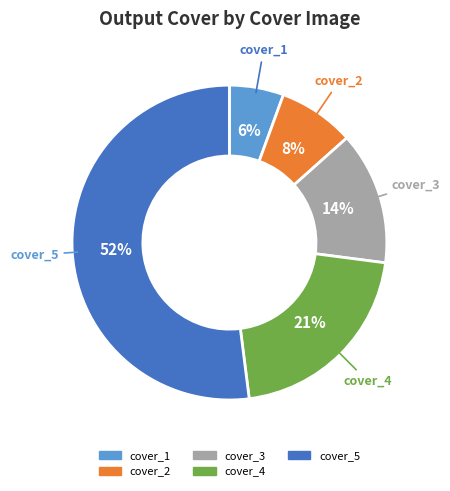

To the nearest percent, what is the average slice percentage?

20%